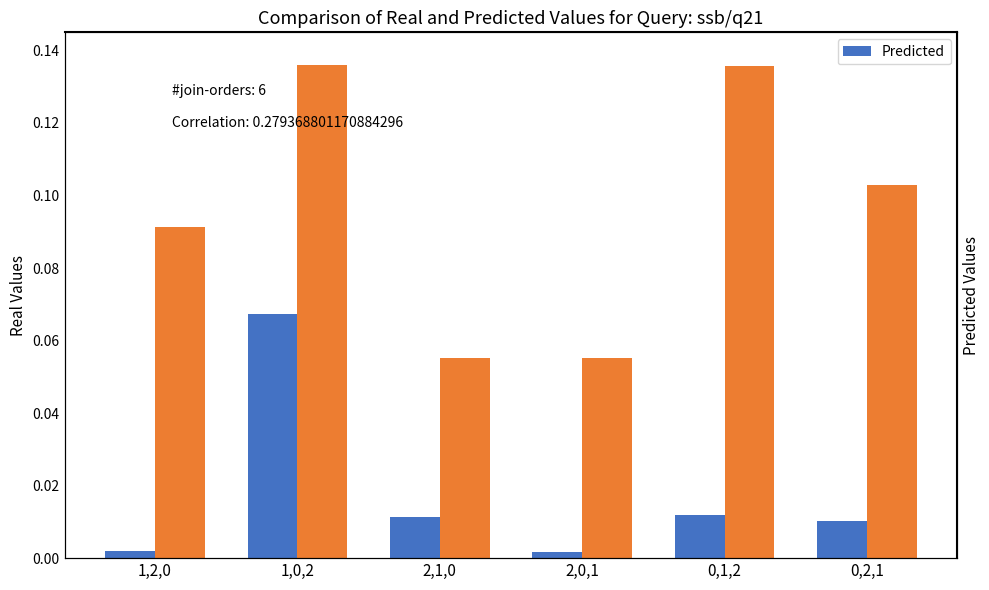

Which series has the largest range (max minus min)?

Predicted